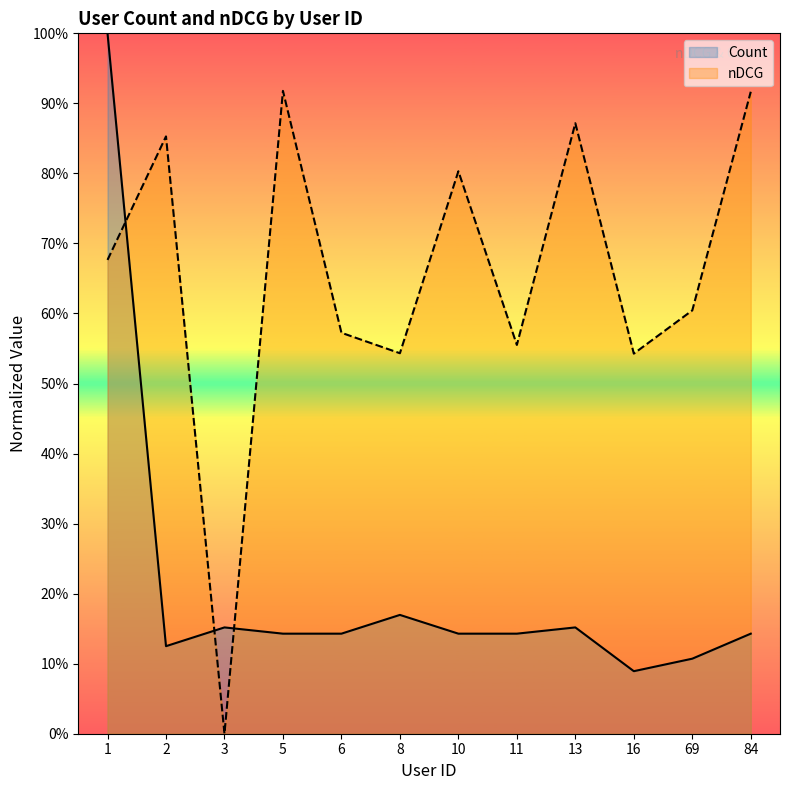

Reading right to left, what are all the values shown in this chart?

Count: 84=0.1	69=0.1	16=0.1	13=0.2	11=0.1	10=0.1	8=0.2	6=0.1	5=0.1	3=0.2	2=0.1	1=1.0
nDCG: 84=0.9	69=0.6	16=0.5	13=0.9	11=0.6	10=0.8	8=0.5	6=0.6	5=0.9	3=0.0	2=0.9	1=0.7